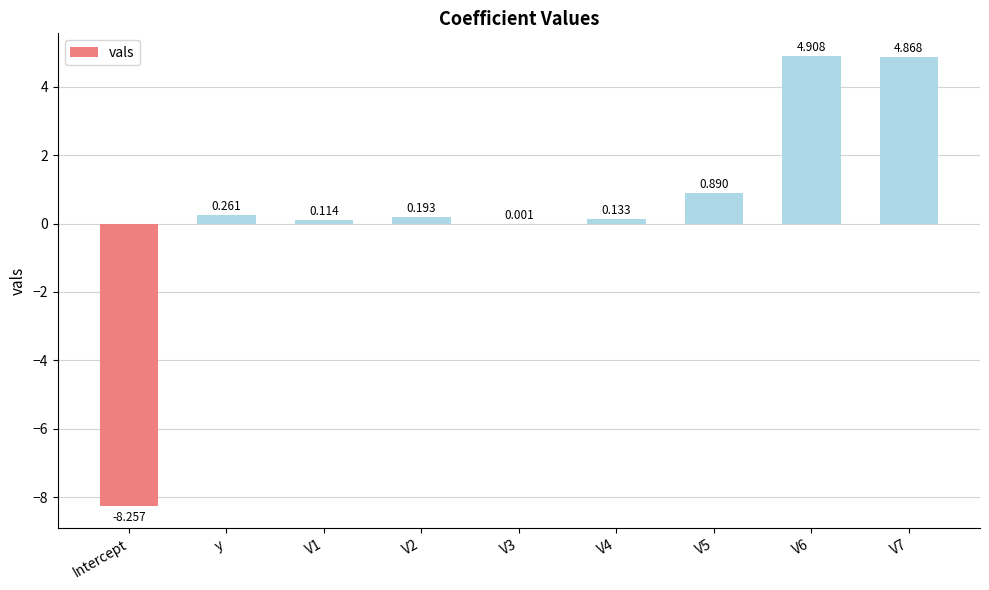

At which label does the data first exceed 0?

y